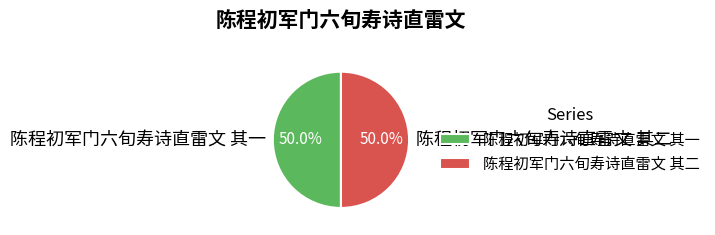

What percentage do 陈程初军门六旬寿诗直雷文 其一 and 陈程初军门六旬寿诗直雷文 其二 together represent?

100.0%